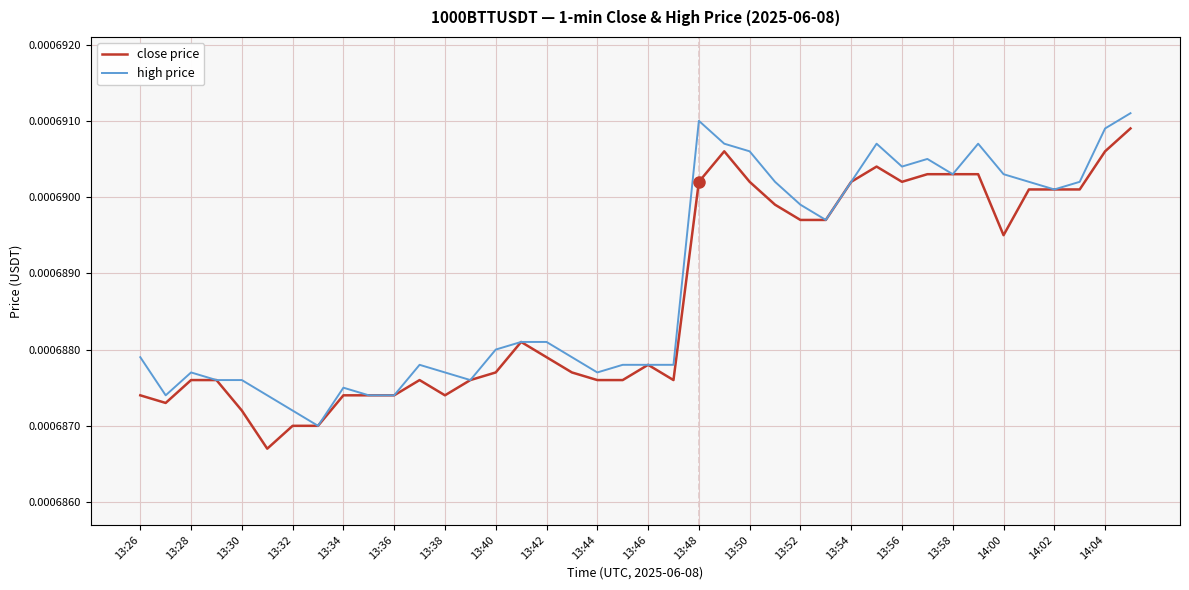

Does the chart have visible grid lines?

Yes